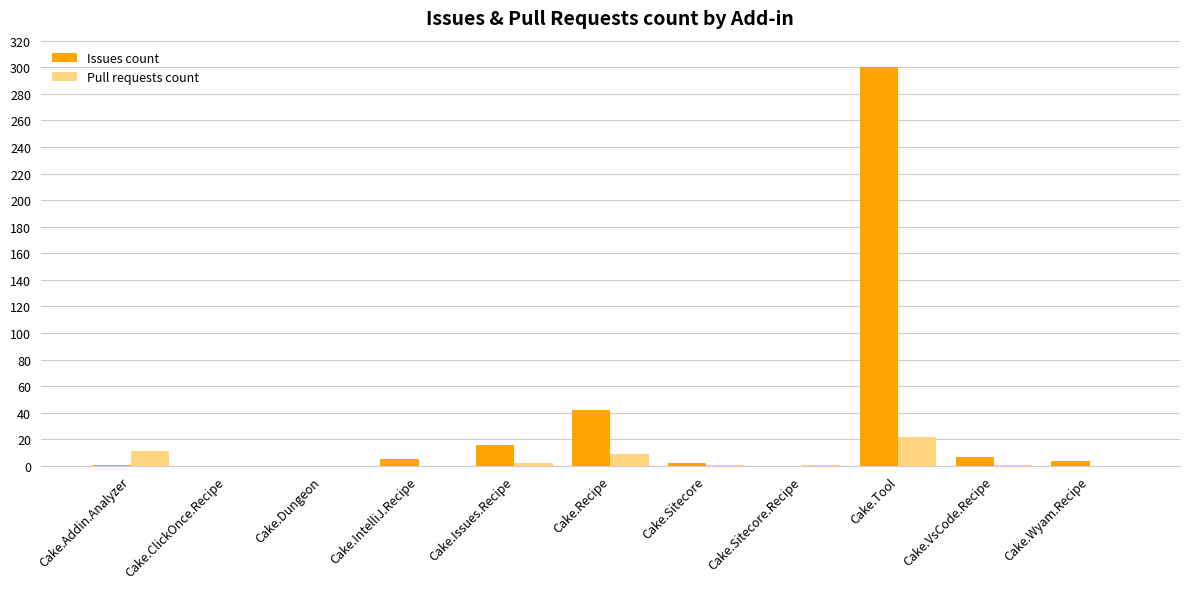

At which category is the sum across all series the highest?

Cake.Tool